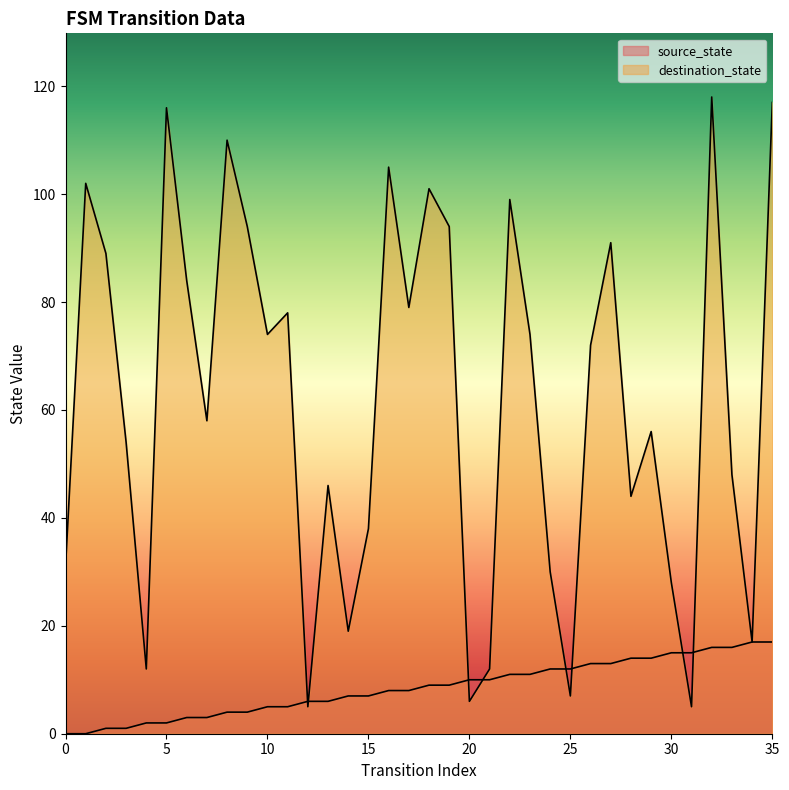

True or false: source_state has more than 1 points higher than both neighbors.

False